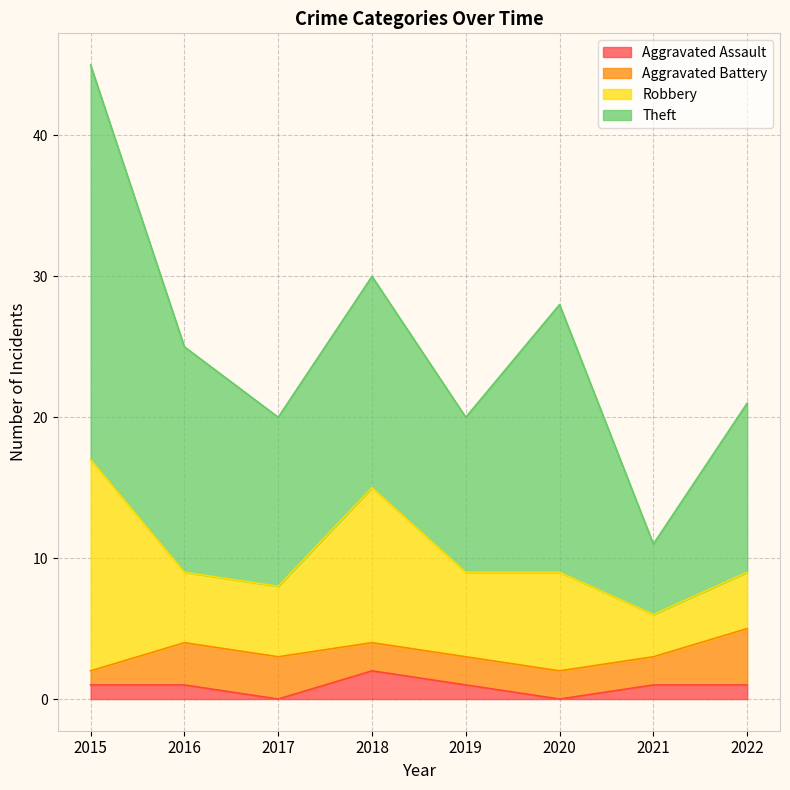

How many lines are shown in the chart?

4